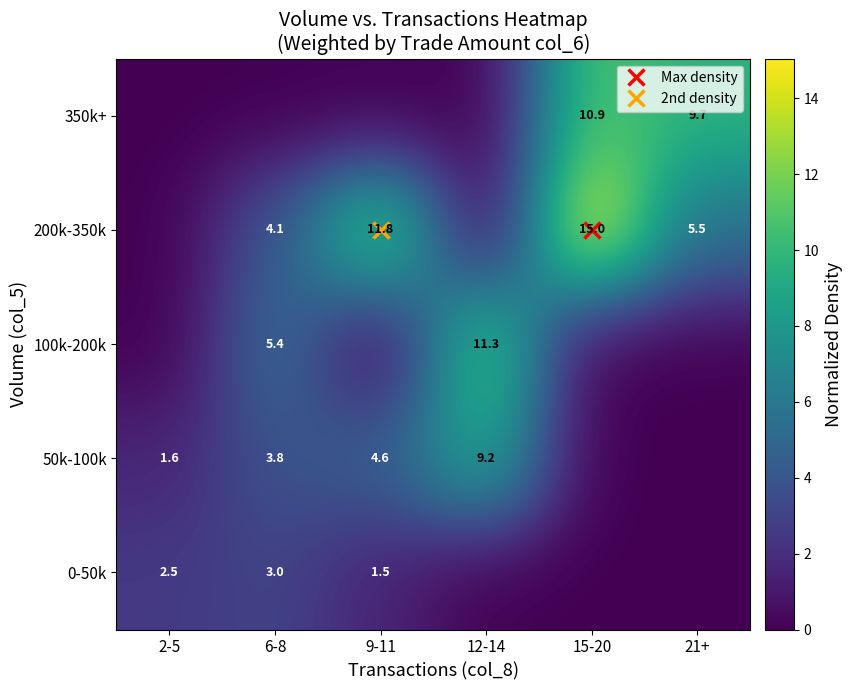

At 21+, list the series in order from largest to smallest.

350k+, 200k-350k, 0-50k, 50k-100k, 100k-200k